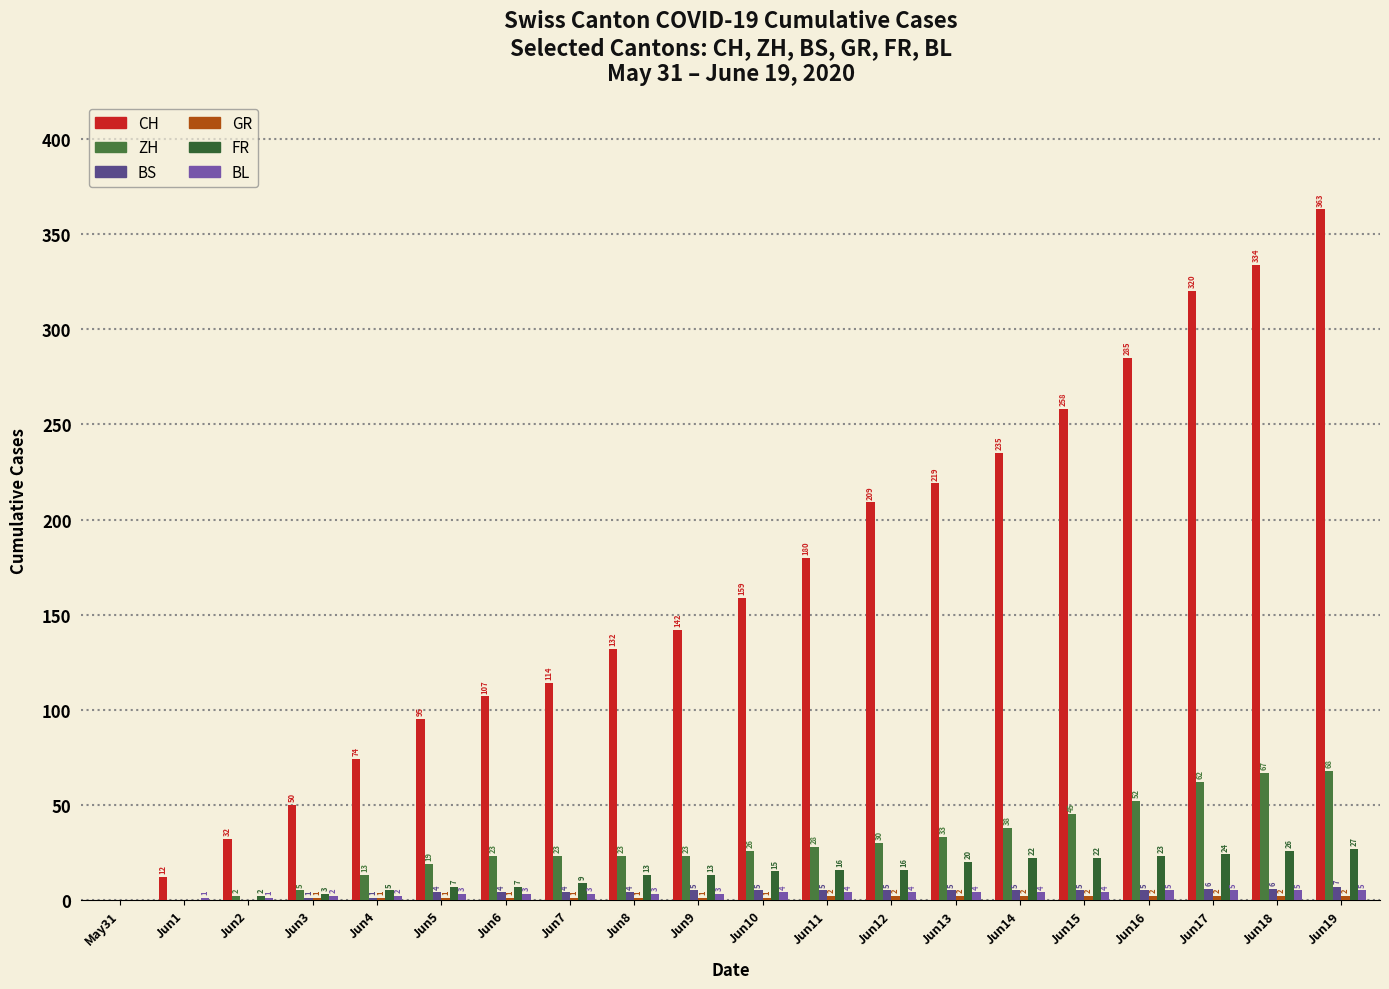

What position from the left is Jun17?

18